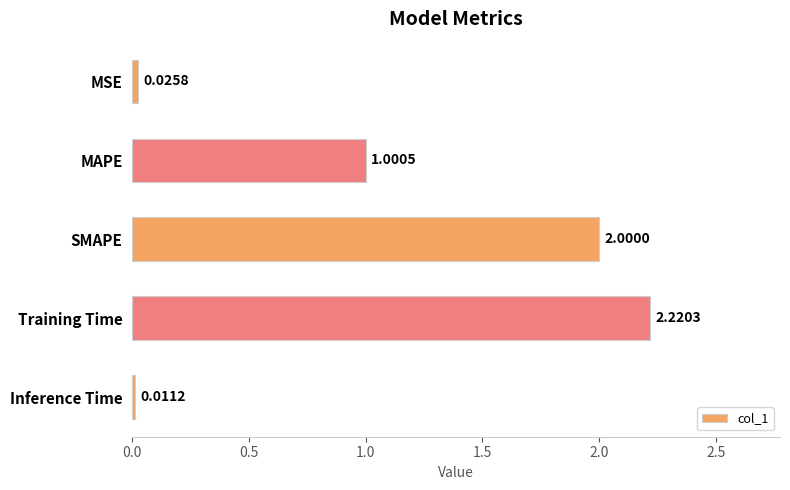

List the labels in order of value, smallest first.

Inference Time, MSE, MAPE, SMAPE, Training Time